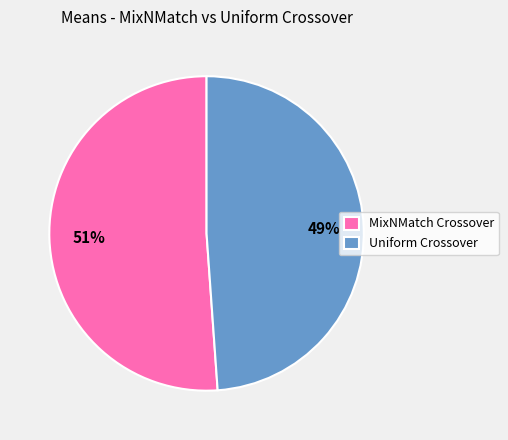

Between Uniform Crossover and MixNMatch Crossover, which is larger?

MixNMatch Crossover